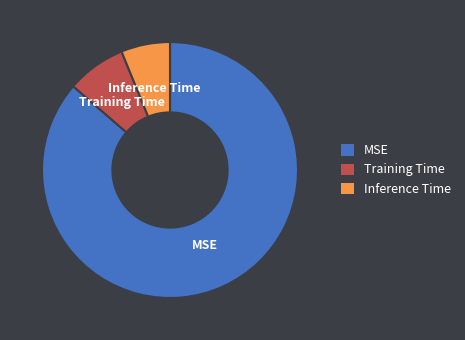

Rank the categories by value from lowest to highest.

Inference Time, Training Time, MSE